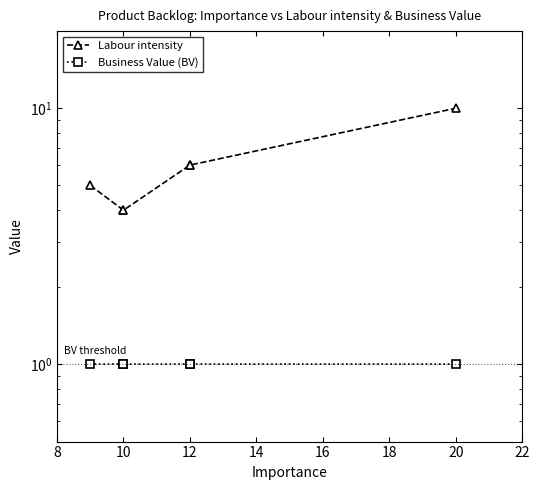

True or false: Business Value (BV) and Labour intensity cross at least once.

False